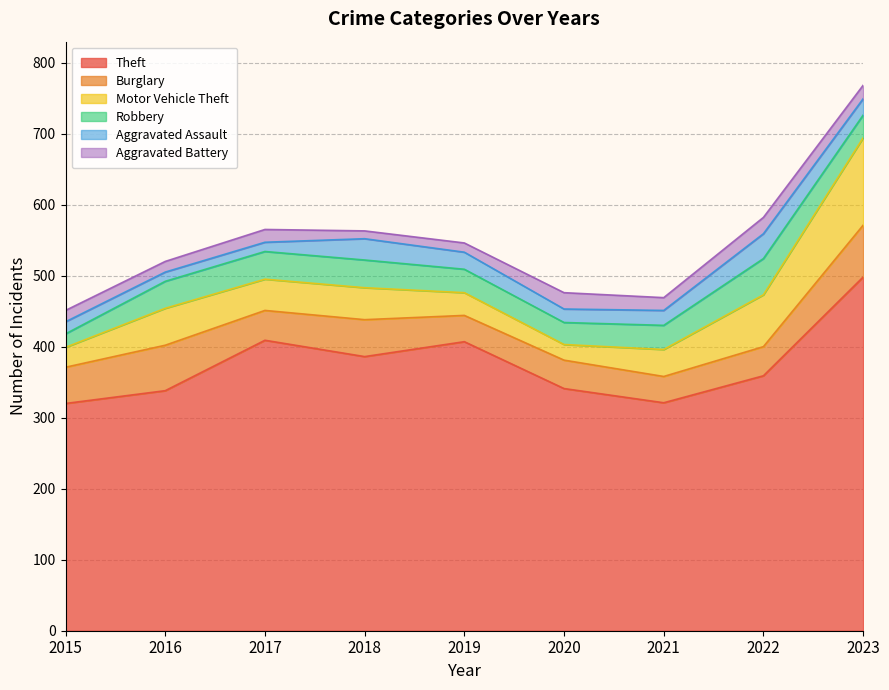

True or false: Burglary and Aggravated Assault intersect in this chart.

False